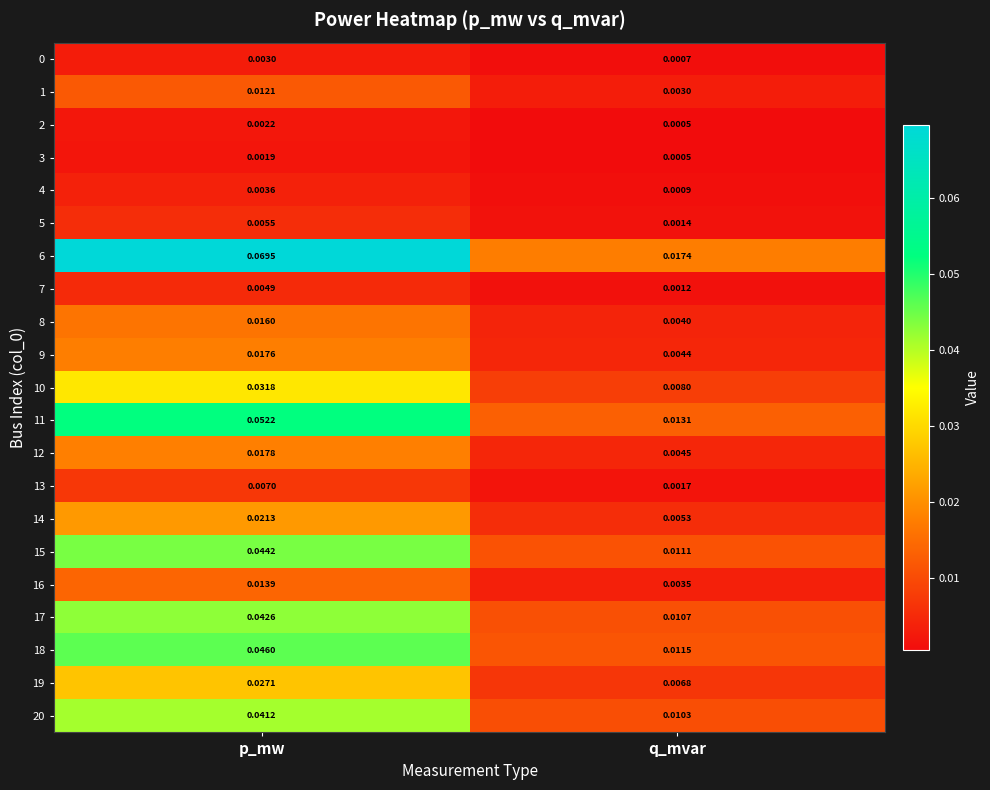

List the labels in order of 13 value, largest first.

p_mw, q_mvar